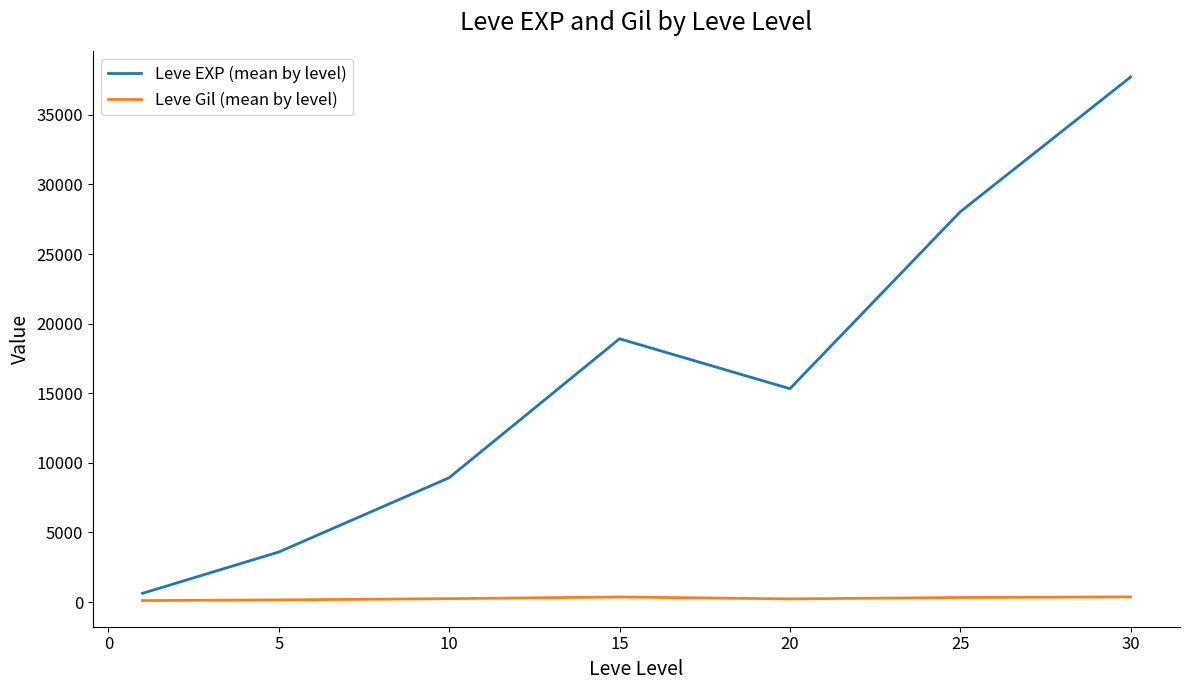

Rank the series by their average value, from highest to lowest.

Leve EXP (mean by level), Leve Gil (mean by level)